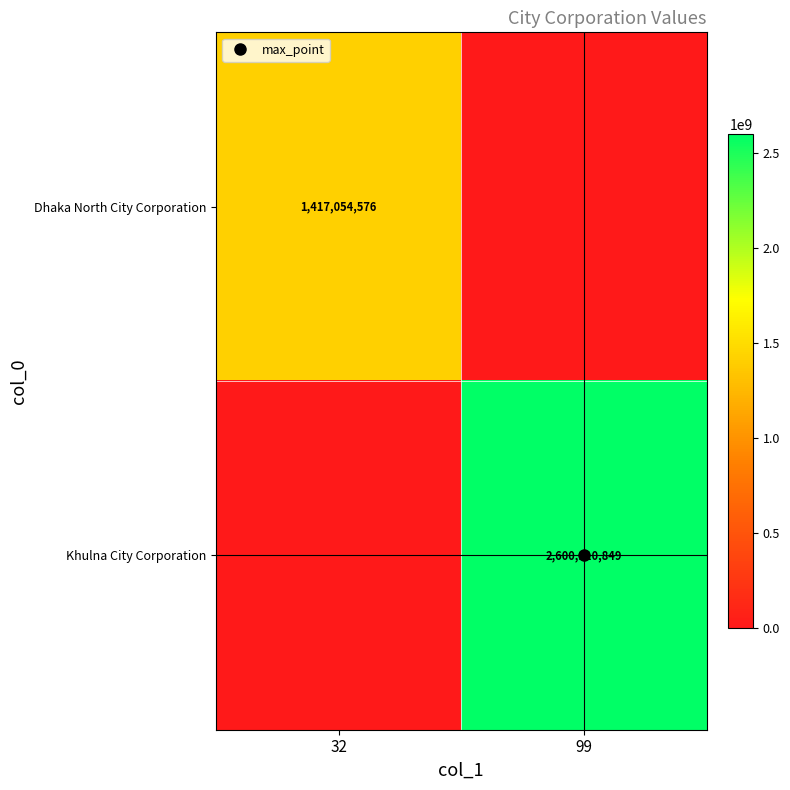

What is the average value of the Khulna City Corporation series?

1300055424